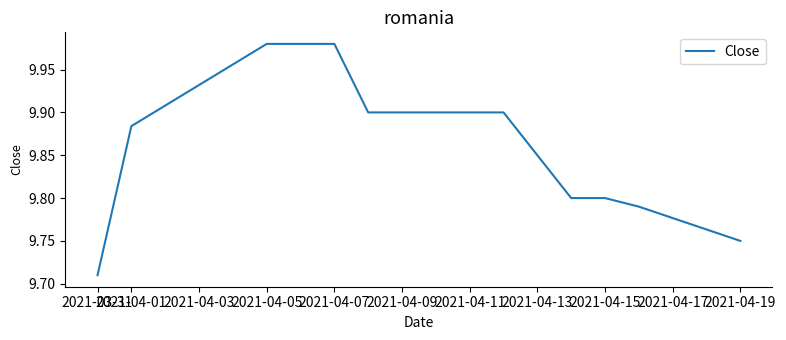

What is the difference between the maximum and minimum values?

0.3